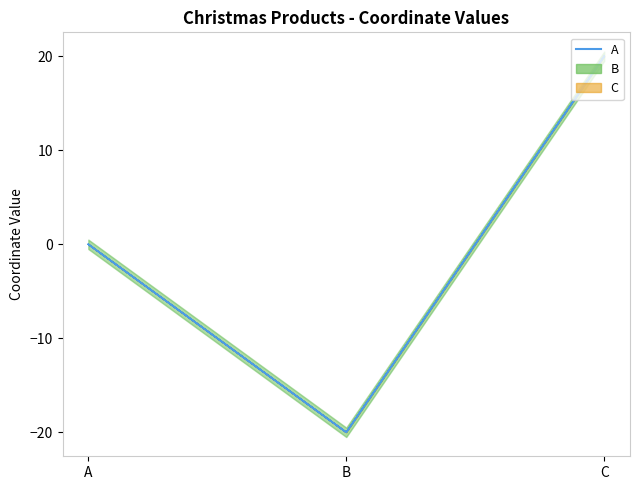

What is the maximum value shown in the chart?

20